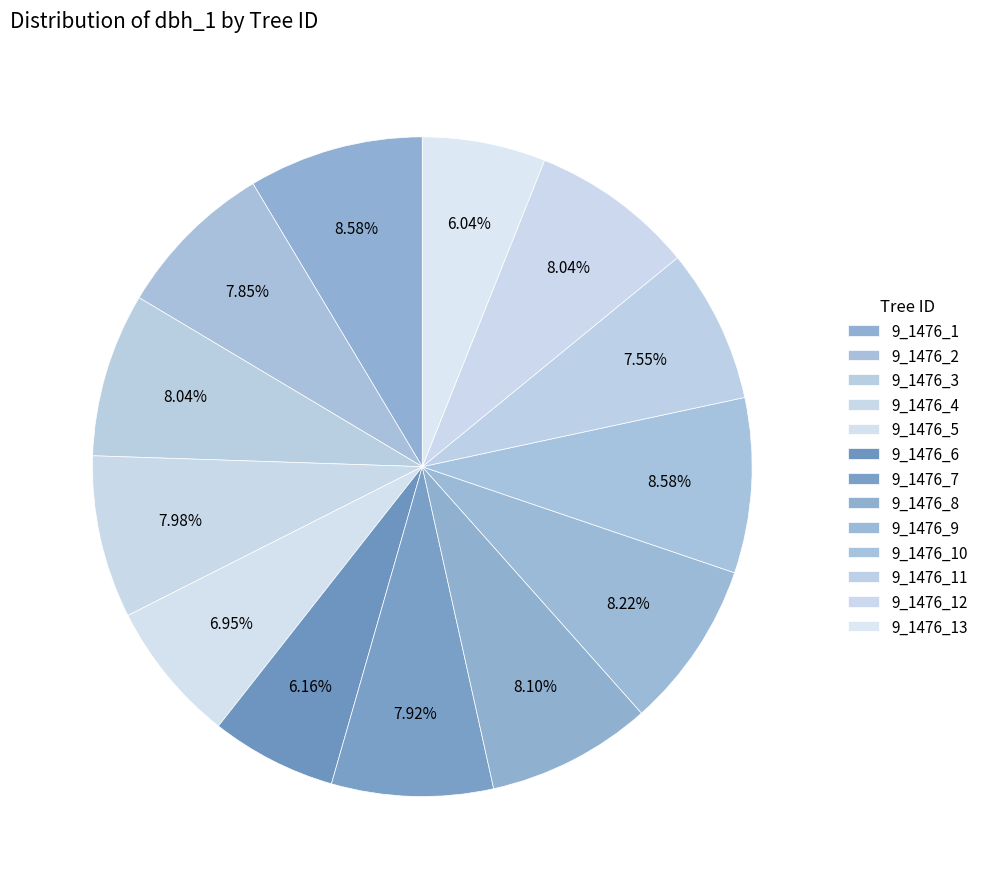

What is the total percentage of 9_1476_6 and 9_1476_5?

13.1%